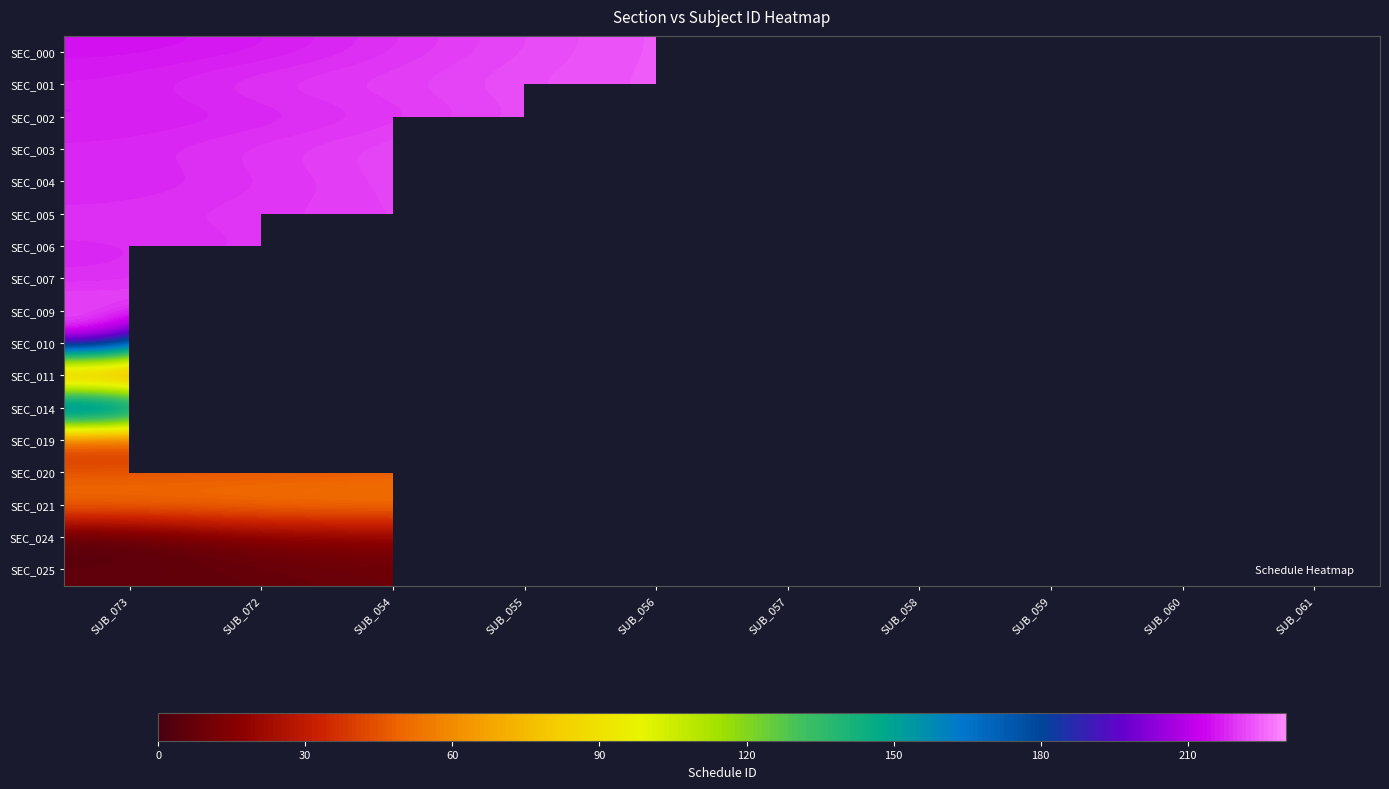

True or false: SEC_024 has a value of 15.0 at SUB_054.

True